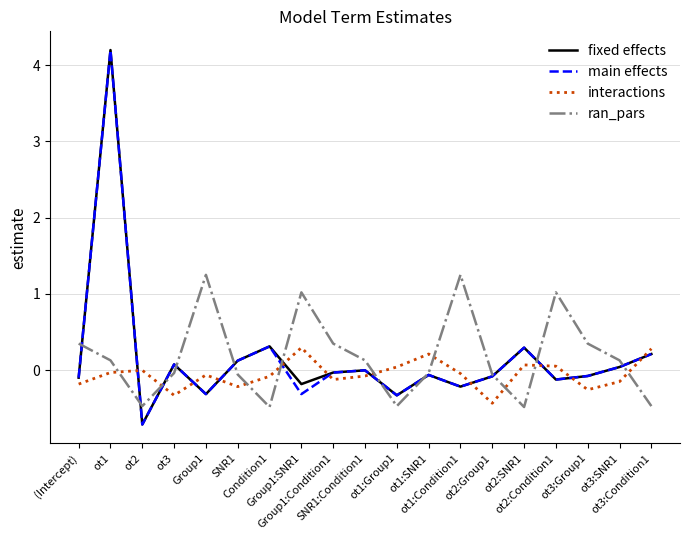

At how many categories does at least one series exceed 3?

1